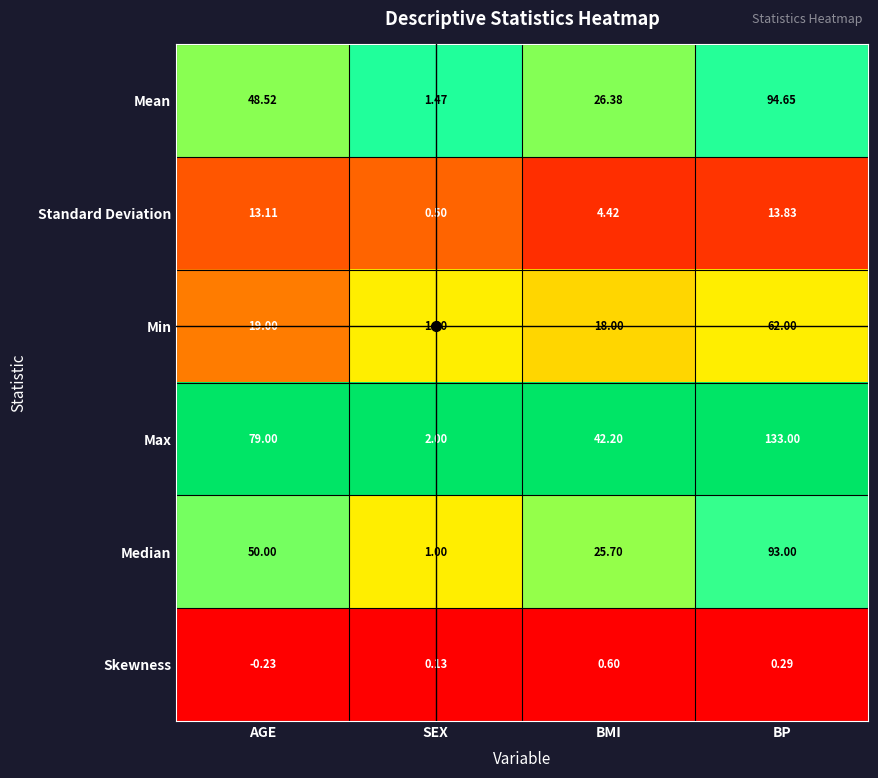

What is the difference between the highest and lowest values at BP?

132.7